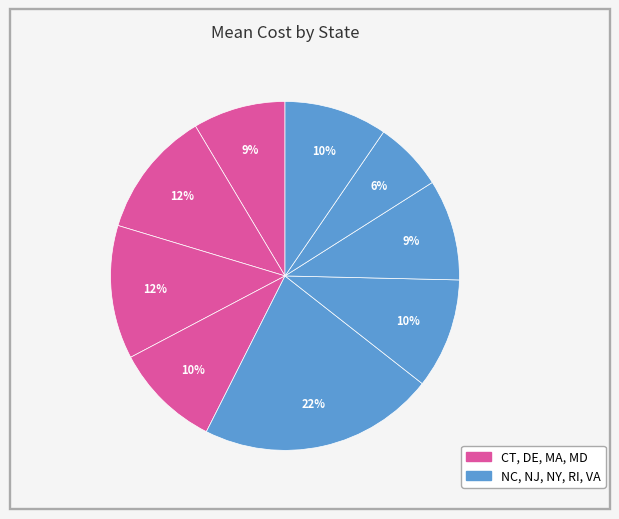

Count the number of slices in the pie.

9